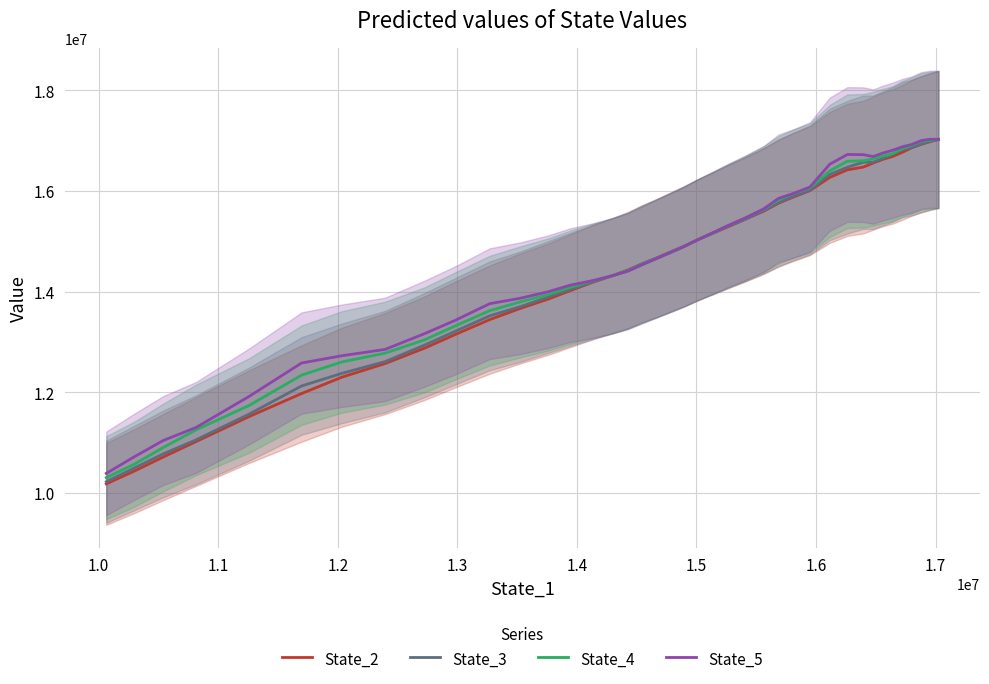

Reading left to right, transcribe all the data shown in this chart.

State_2: 10178141.4	10430724.7	10712348.9	11017912.2	11516880.9	11973259.5	12295580.6	12569148.1	12874718.6	13153127.9	13442554.1	13669275.3	13850059.4	14019120.6	14190790.5	14316009.6	14424418.5	14545743.6	14665437.2	14784980.3	14901317.2	15030386.5	15155534.5	15282556.0	15434099.4	15598080.1	15756117.5	15869593.9	16006404.9	16266980.5	16418941.4	16473117.6	16552666.3	16625454.8	16682724.9	16768155.2	16856165.3	16926888.8	16979985.3	17022262.2
State_3: 10221176.9	10491612.2	10774410.4	11052349.6	11566110.0	12123586.4	12372494.6	12607603.1	12935762.6	13216667.8	13517162.3	13703600.0	13892325.7	14044330.3	14195325.0	14315869.5	14421371.3	14548492.5	14664430.8	14784169.2	14898930.5	15026722.7	15154655.2	15294209.3	15433685.0	15607327.7	15763970.0	15883170.0	16018661.4	16326699.6	16470511.8	16570335.2	16570038.6	16645464.1	16722884.7	16820509.1	16861188.8	16932947.9	16987358.3	17021906.8
State_4: 10302434.7	10567426.9	10901618.2	11250130.8	11738051.1	12338611.1	12599621.8	12776173.7	13040594.7	13324356.1	13620845.6	13797760.3	13942823.3	14086240.2	14217455.9	14315522.0	14408423.2	14532181.8	14654864.1	14773624.1	14895179.0	15031046.2	15160801.4	15304144.9	15457385.9	15636948.7	15820998.2	15937403.2	16057477.6	16397618.5	16589614.9	16598394.2	16638332.9	16690448.6	16739381.7	16839865.4	16903940.8	16982040.4	17004870.6	17022914.4
State_5: 10386582.6	10715185.4	11040627.6	11298059.9	11918032.1	12580141.3	12723160.0	12849962.7	13163408.4	13434911.0	13759009.8	13869401.3	13997379.8	14128005.3	14220303.8	14315621.4	14404352.8	14527822.6	14656325.1	14774943.5	14891343.2	15029433.2	15164936.1	15308318.3	15459331.2	15643657.3	15852631.5	15941353.3	16077357.1	16529584.2	16724056.0	16720589.7	16682573.5	16749952.6	16806217.5	16876891.4	16921870.5	17000842.7	17027217.8	17023597.5